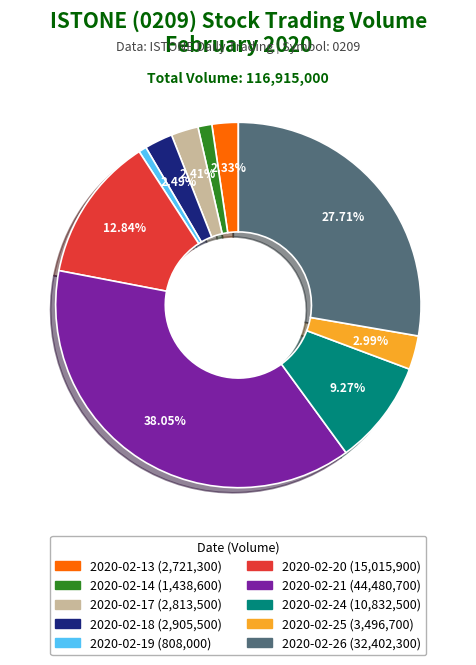

Is it true that 2020-02-26 is 28% of the pie?

True